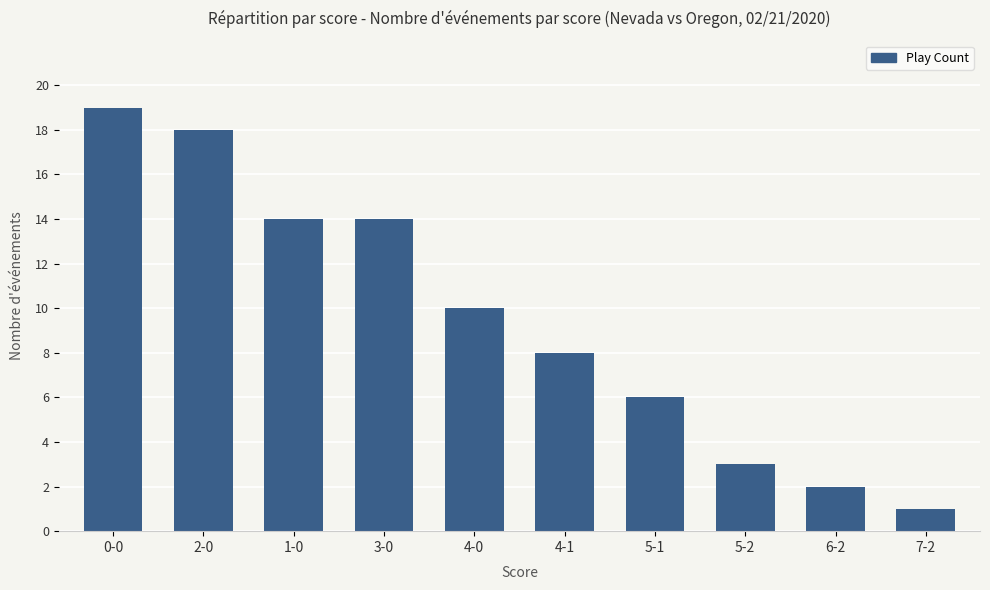

The chart shows a value of 6 at 5-1. True or false?

True